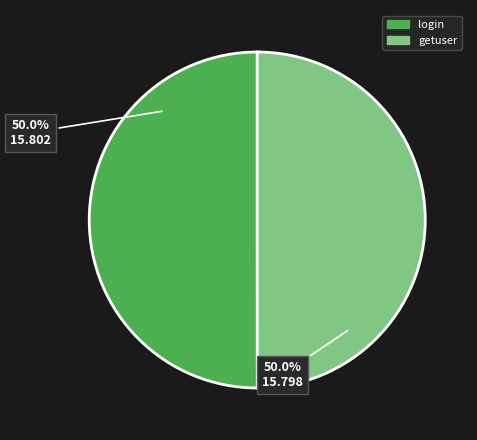

What percentage is the getuser slice, to the nearest percent?

50%